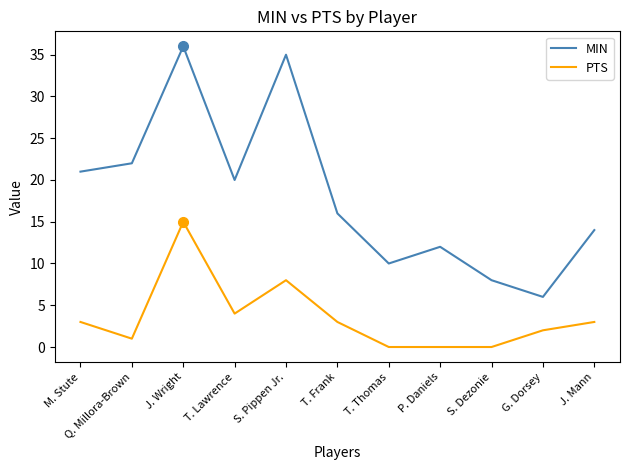

What is the sum of all PTS values?

39